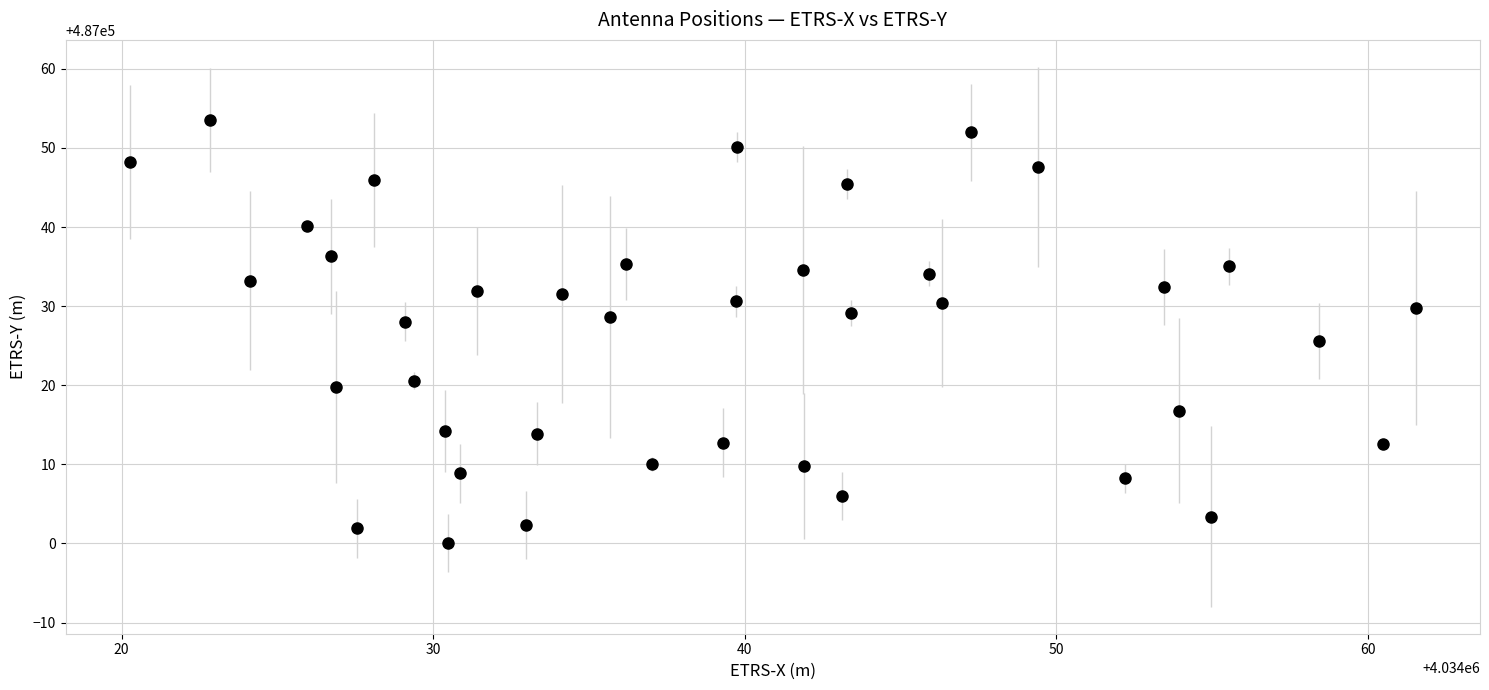

What is the range of Y values (max minus min)?

53.5